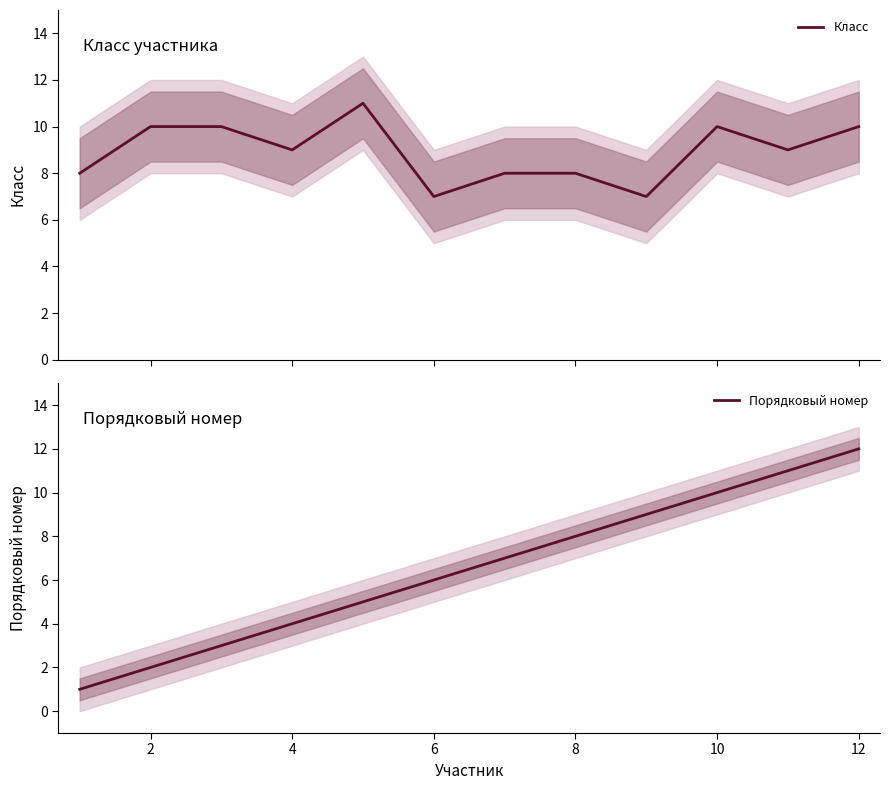

What is the minimum value for Класс?

7